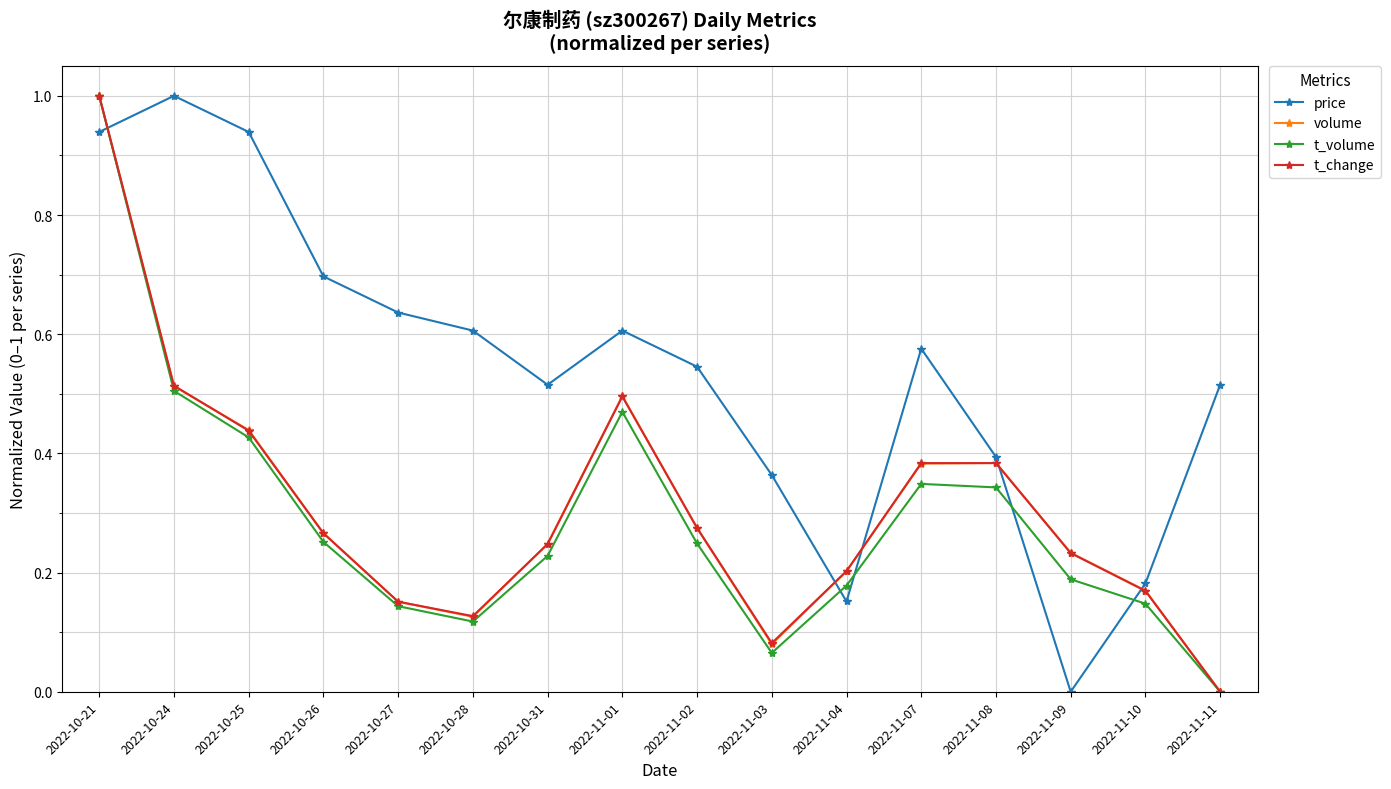

What are all the series names shown in the legend?

price, volume, t_volume, t_change